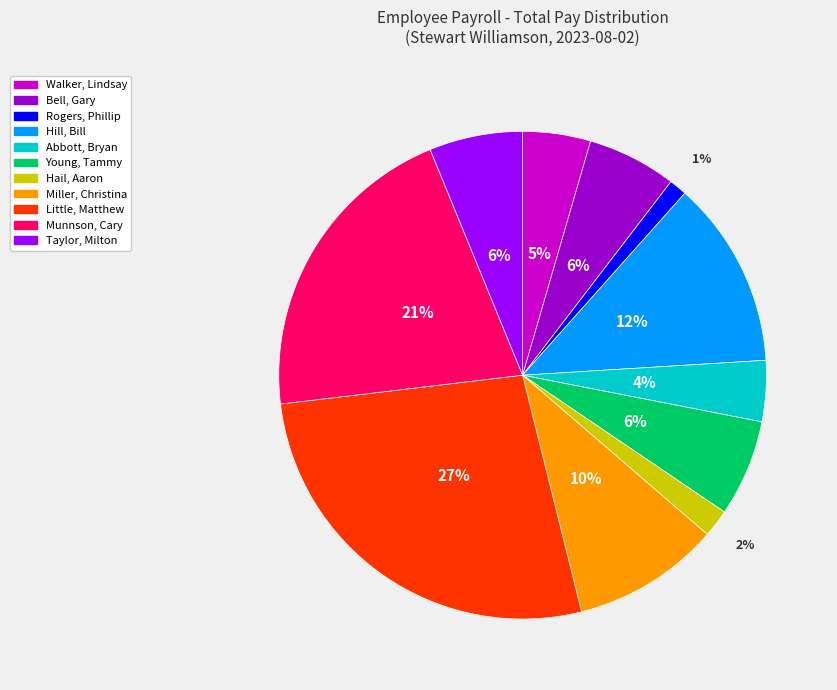

Approximately how many times larger is the value at Miller, Christina compared to Little, Matthew?

0.4